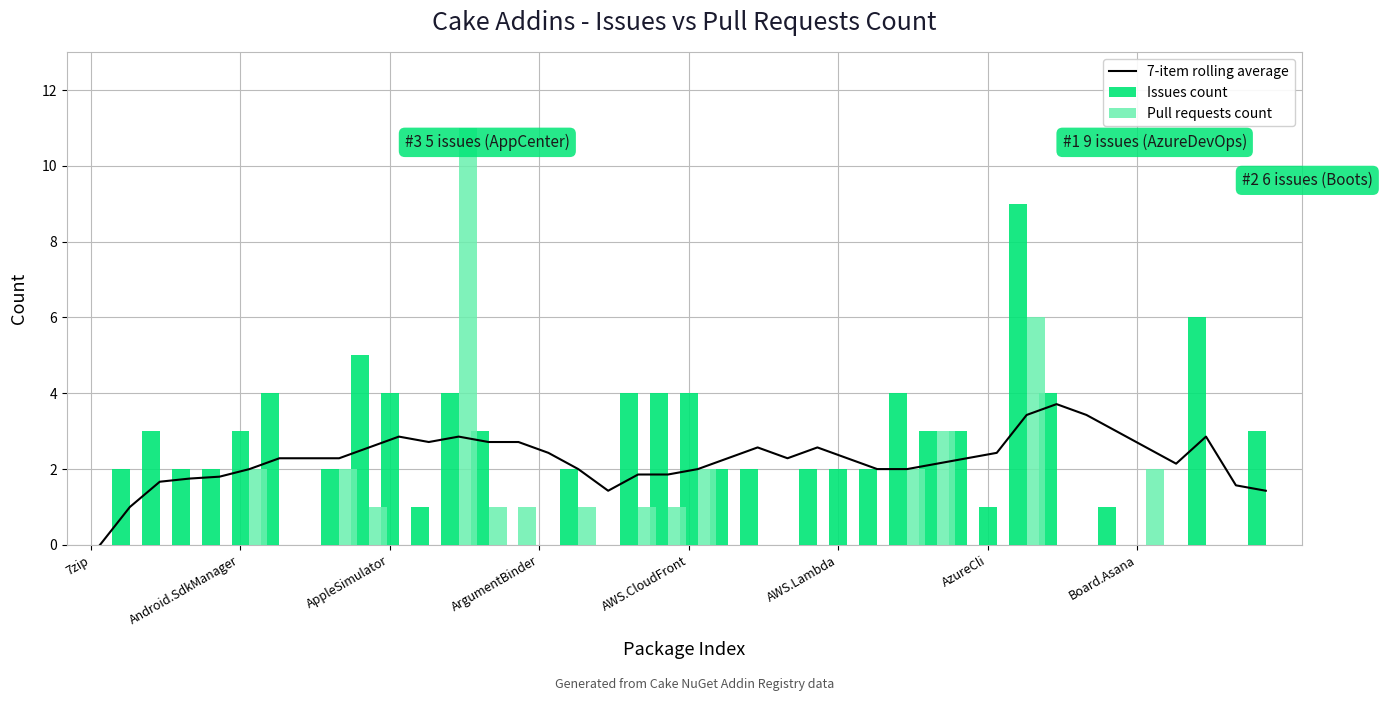

What is the sum of all Pull requests count values?

36